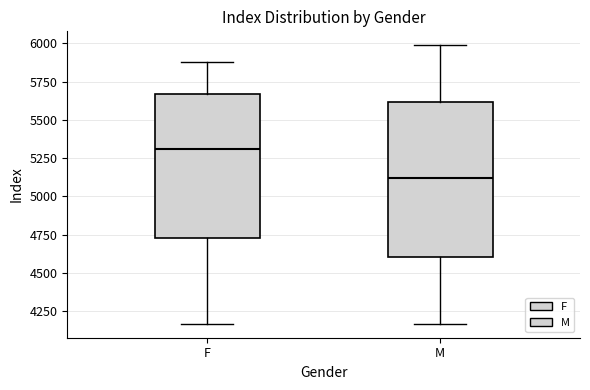

Which box has the lowest median line?

M